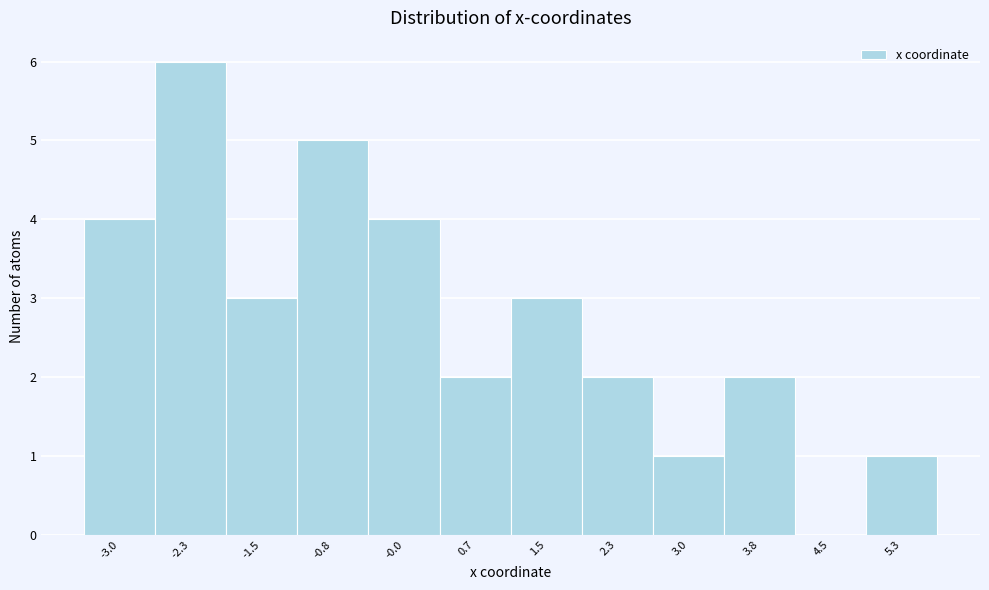

How tall is the bar that spans 4.9 to 5.6 on the x-axis? Neither the bar edges nor the heights are printed on the chart, so give them approximately, as read against the axes.

1